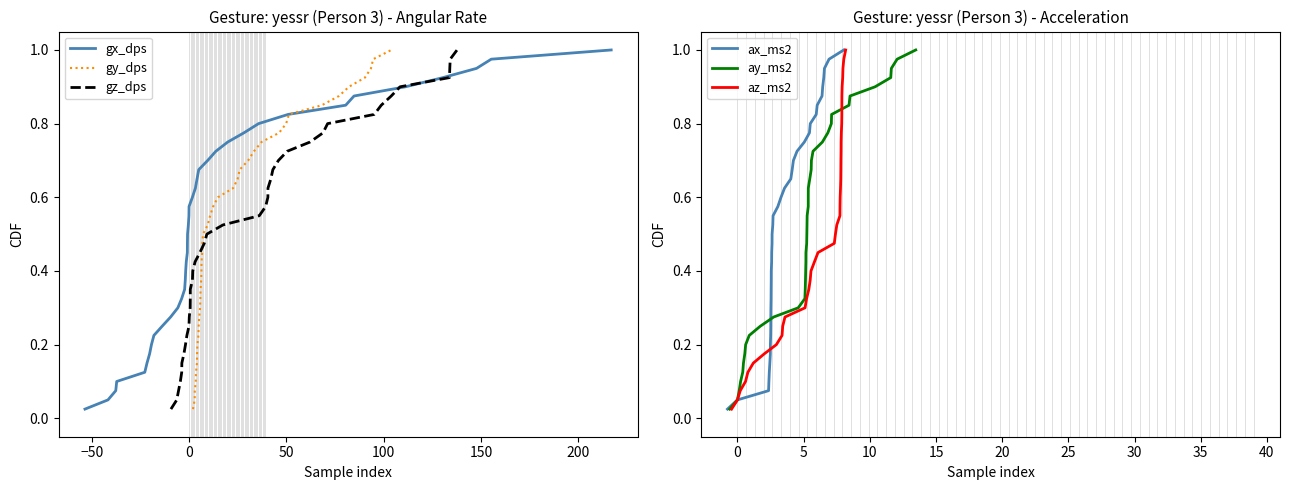

What are all the series names shown in the legend?

gx_dps, gy_dps, gz_dps, ax_ms2, ay_ms2, az_ms2